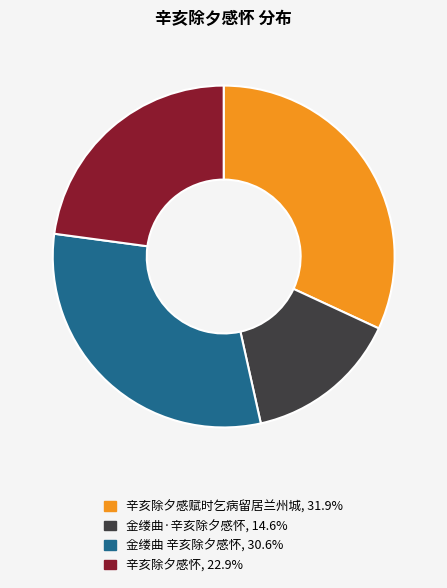

What is the ratio of the value at 辛亥除夕感赋时乞病留居兰州城, 31.9% to the value at 金缕曲 辛亥除夕感怀, 30.6%?

1.0